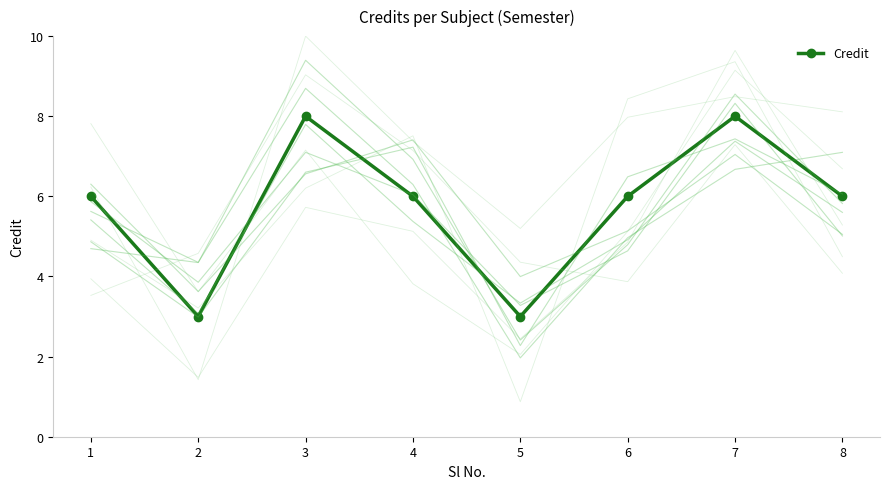

Count the number of data series in this chart.

1